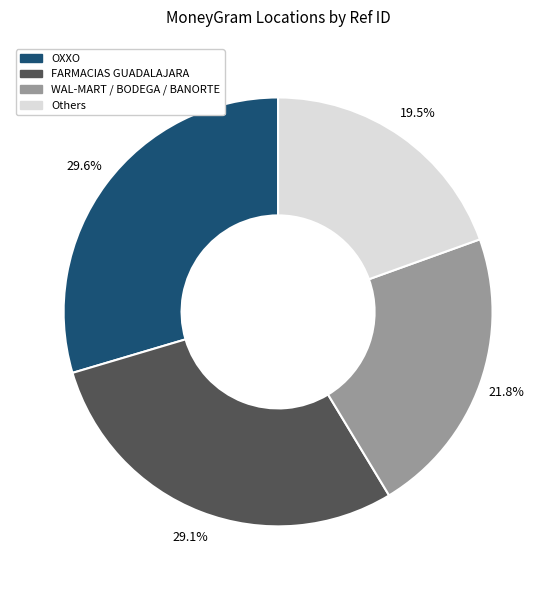

Is there any slice that represents more than half of the pie?

No